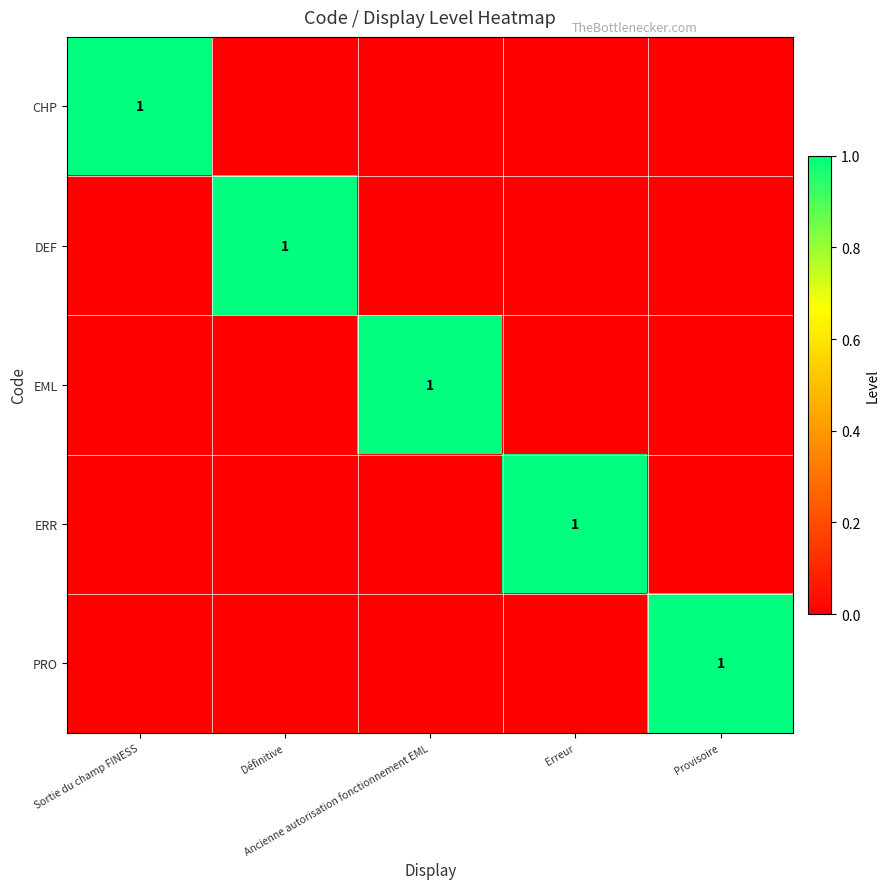

What is the approximate value of CHP at Sortie du champ FINESS?

1